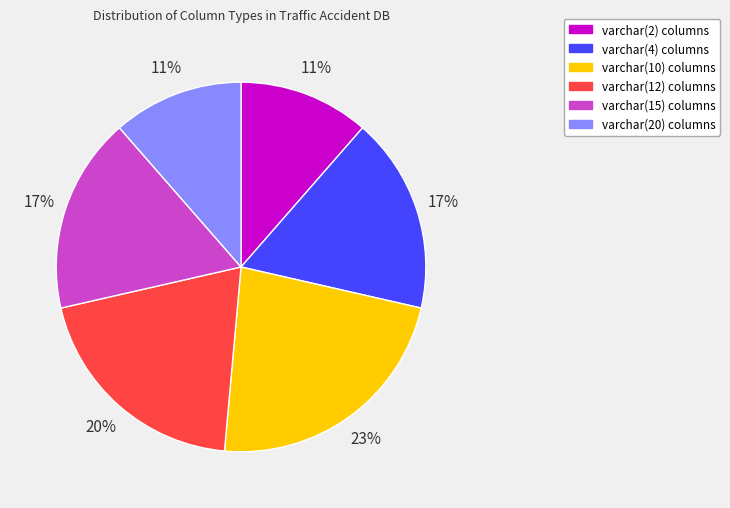

To the nearest percent, what is the combined percentage of varchar(12) and varchar(15)?

37%